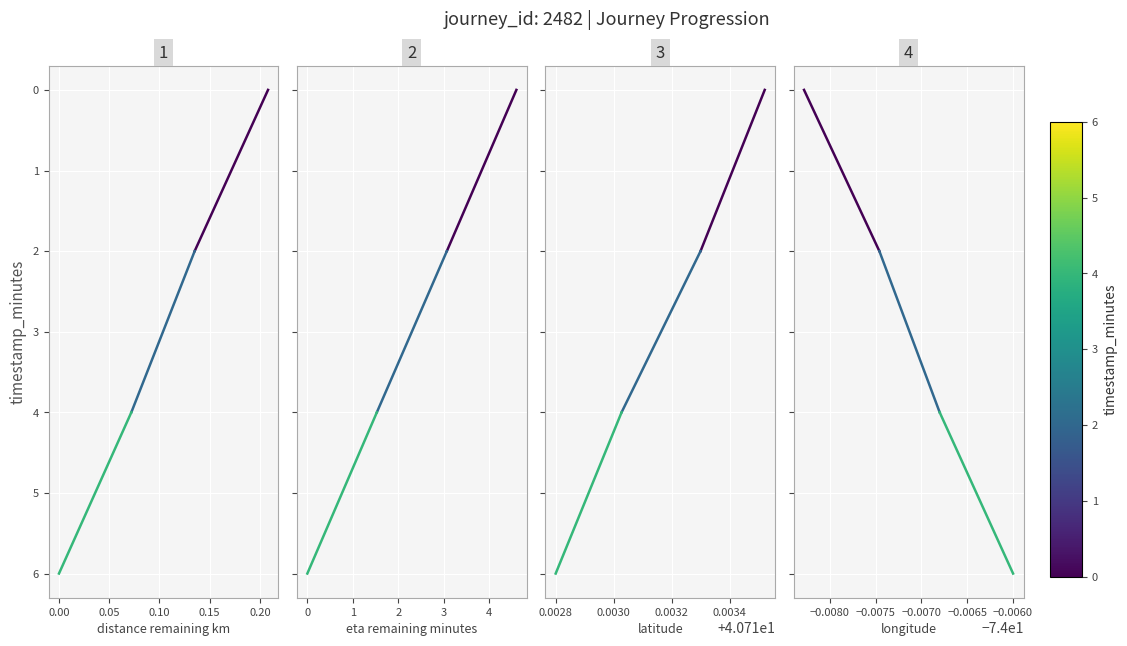

At how many categories does at least one series exceed 1?

1